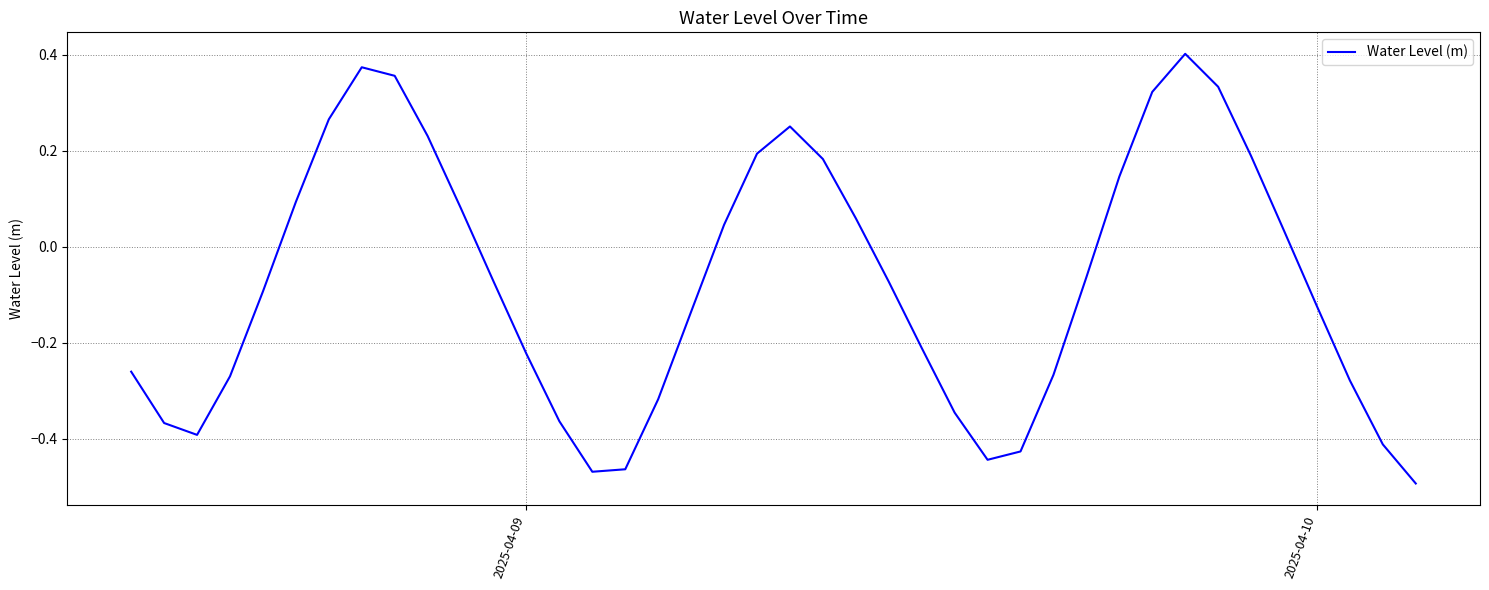

What is the difference between the maximum and minimum values?

0.9